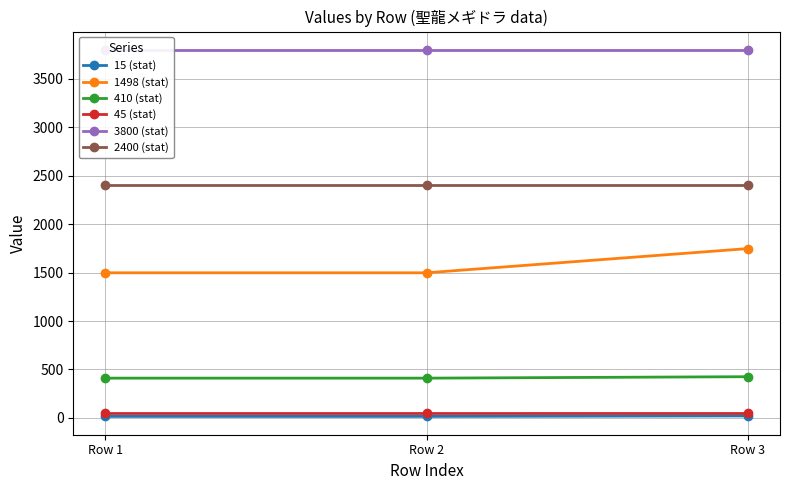

At which label does 3800 (stat) reach its minimum?

Row 1